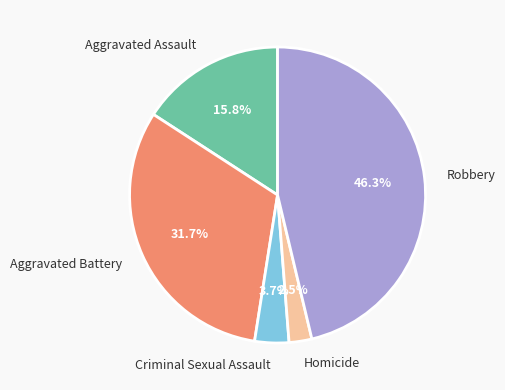

Which category has the biggest portion of the pie?

Robbery